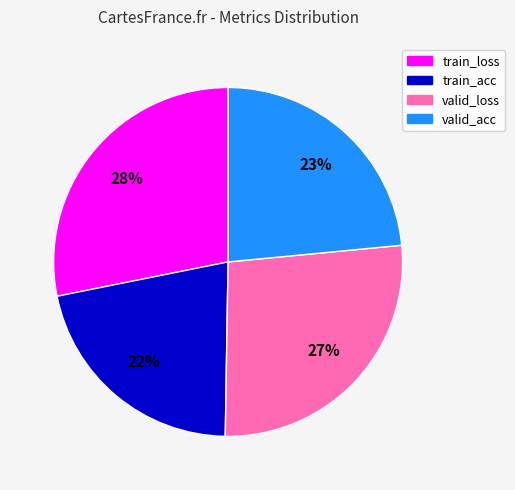

Is there any slice that represents more than half of the pie?

No